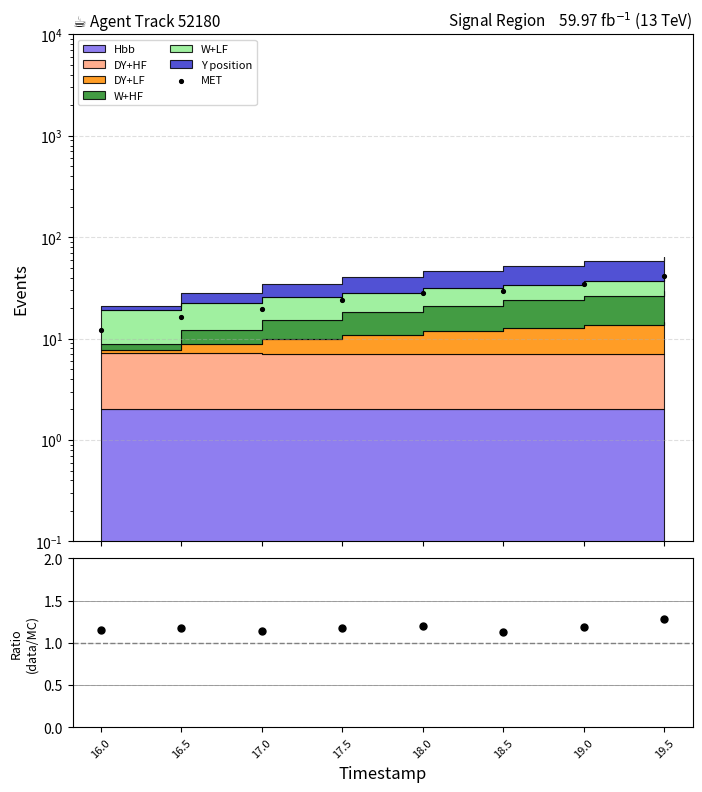

Which series has the widest spread of Y values?

MET